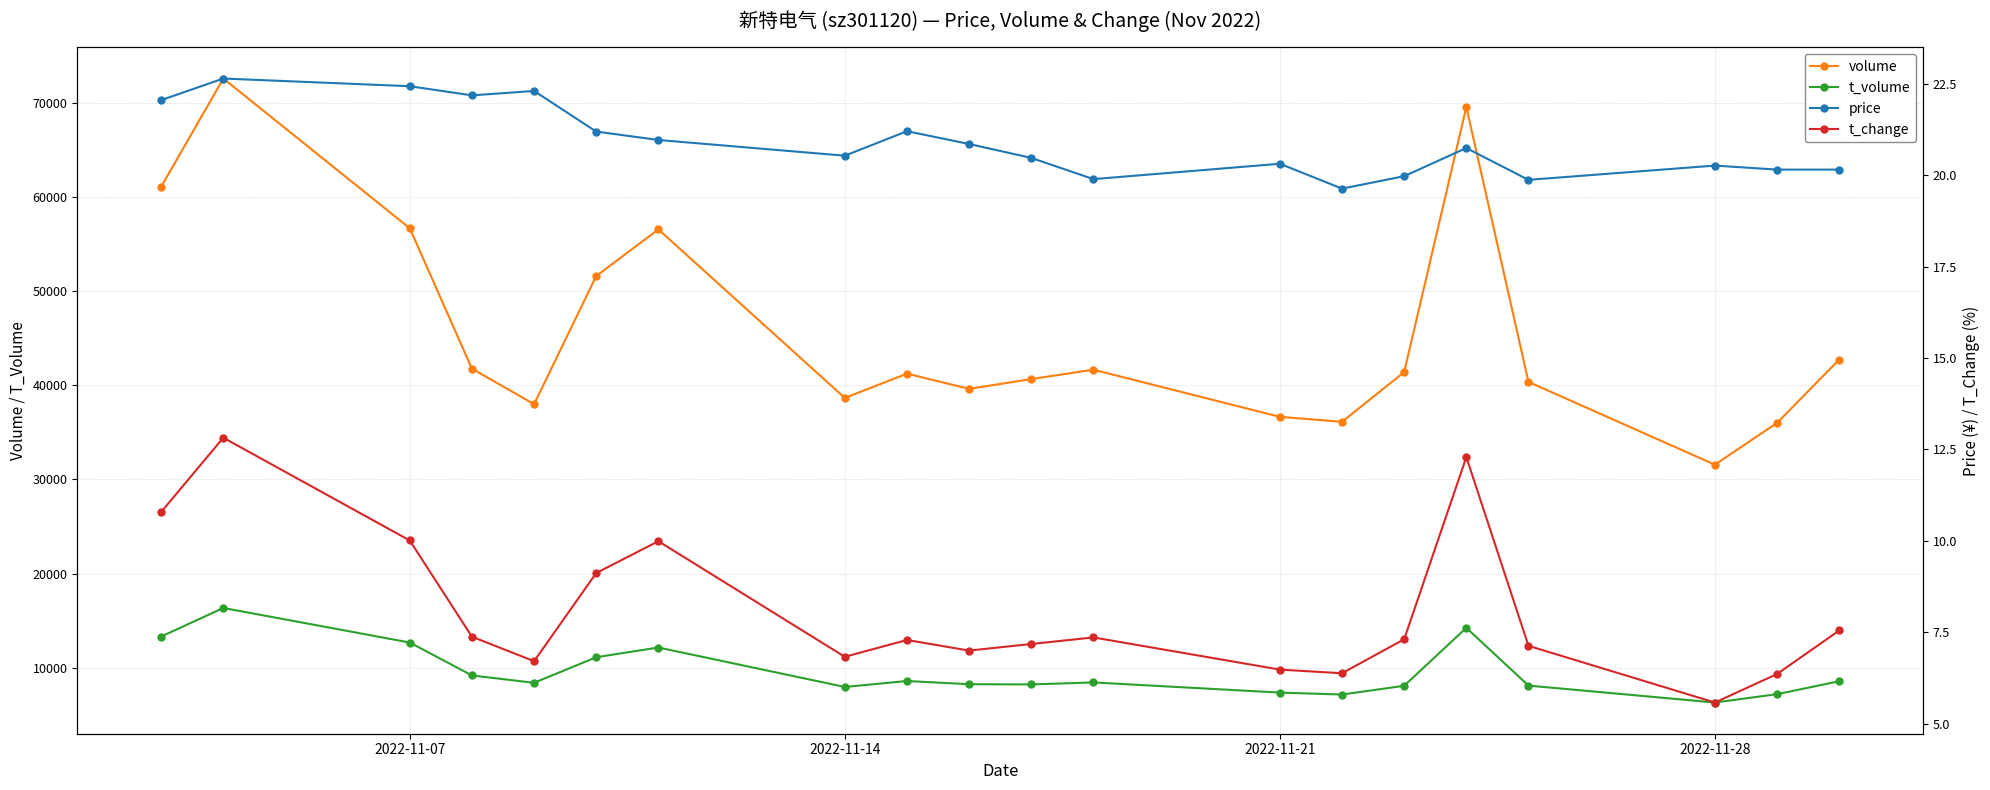

Which series has the largest range (max minus min)?

volume